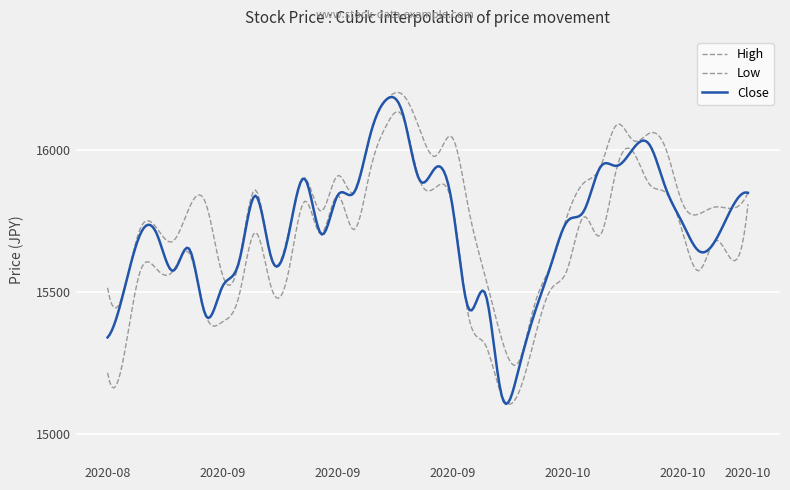

In High, how many points are lower than both neighbors (excluding endpoints)?

11